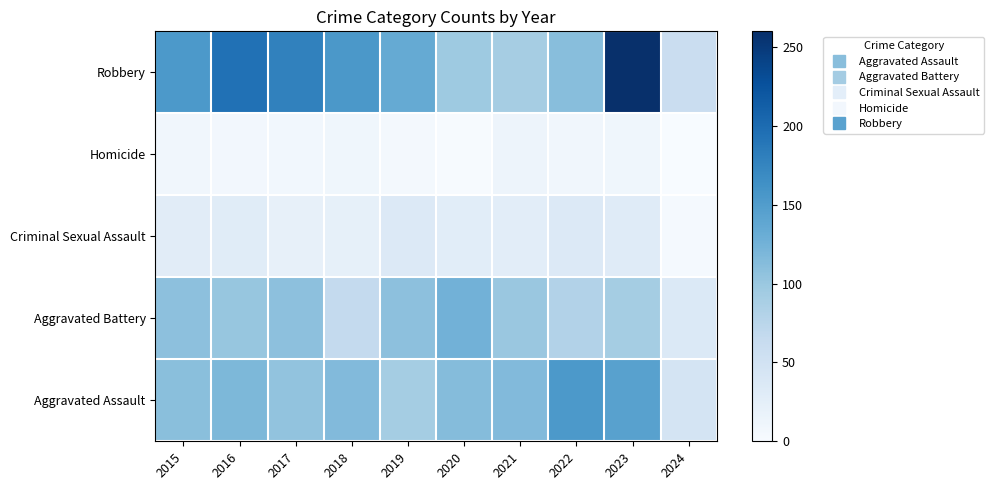

Rank the series by their maximum value, from highest to lowest.

Robbery, Aggravated Assault, Aggravated Battery, Criminal Sexual Assault, Homicide